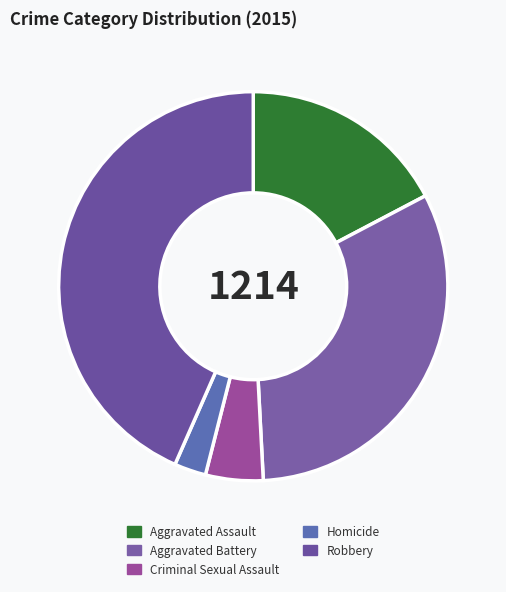

Is it true that Criminal Sexual Assault is 1% of the pie?

False